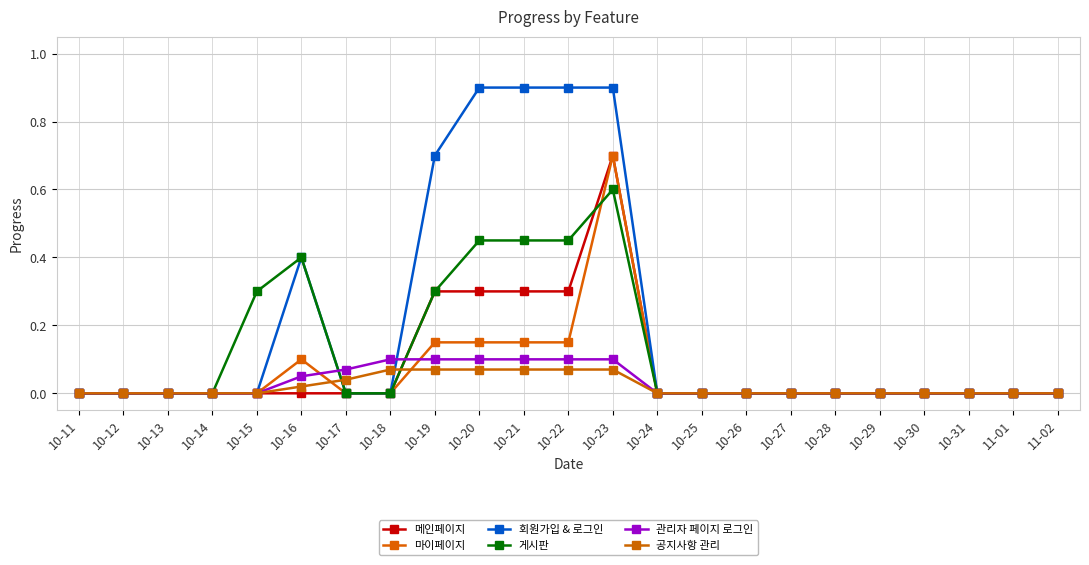

How many categories are shown in the chart?

23